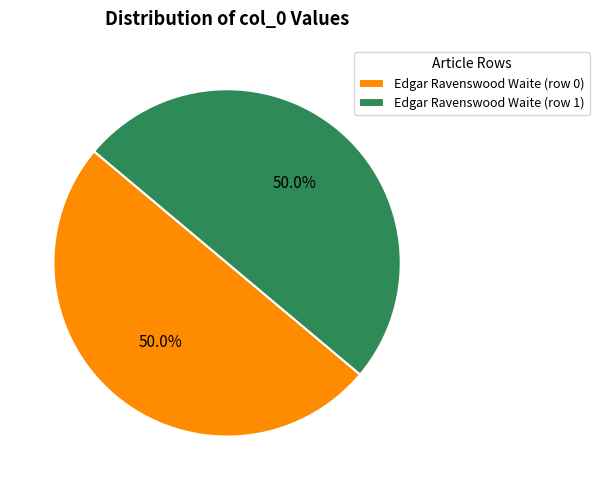

Is the sum of Edgar Ravenswood Waite (row 1) and Edgar Ravenswood Waite (row 0) greater than half?

Yes